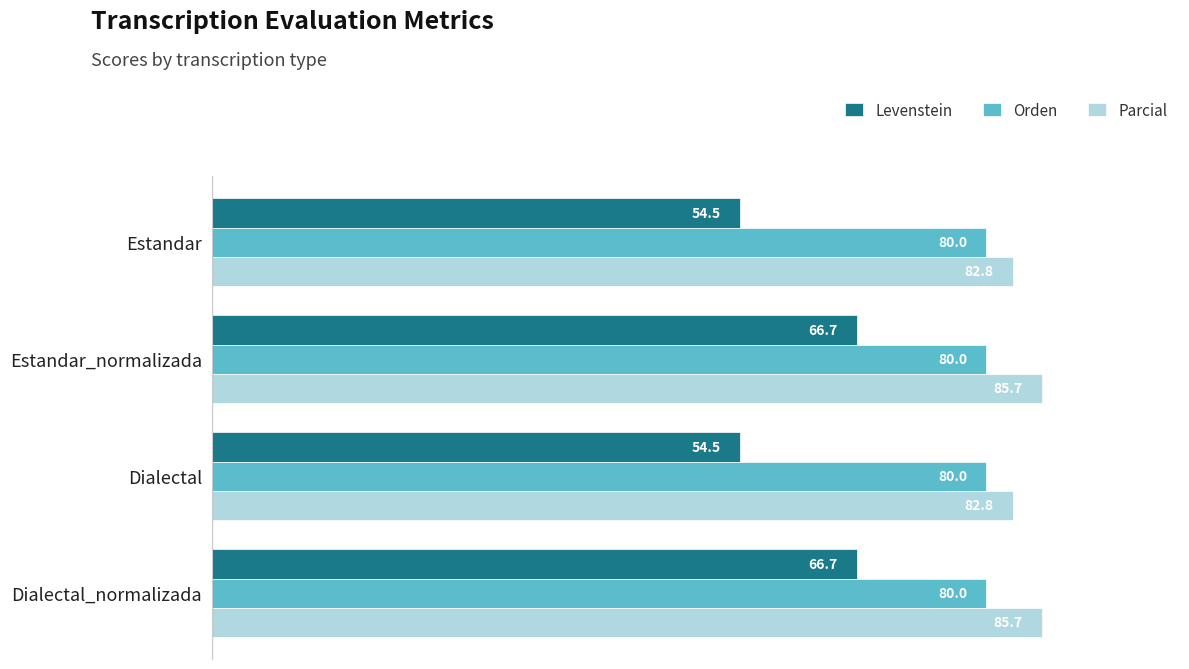

Read the Parcial value at Estandar.

82.8